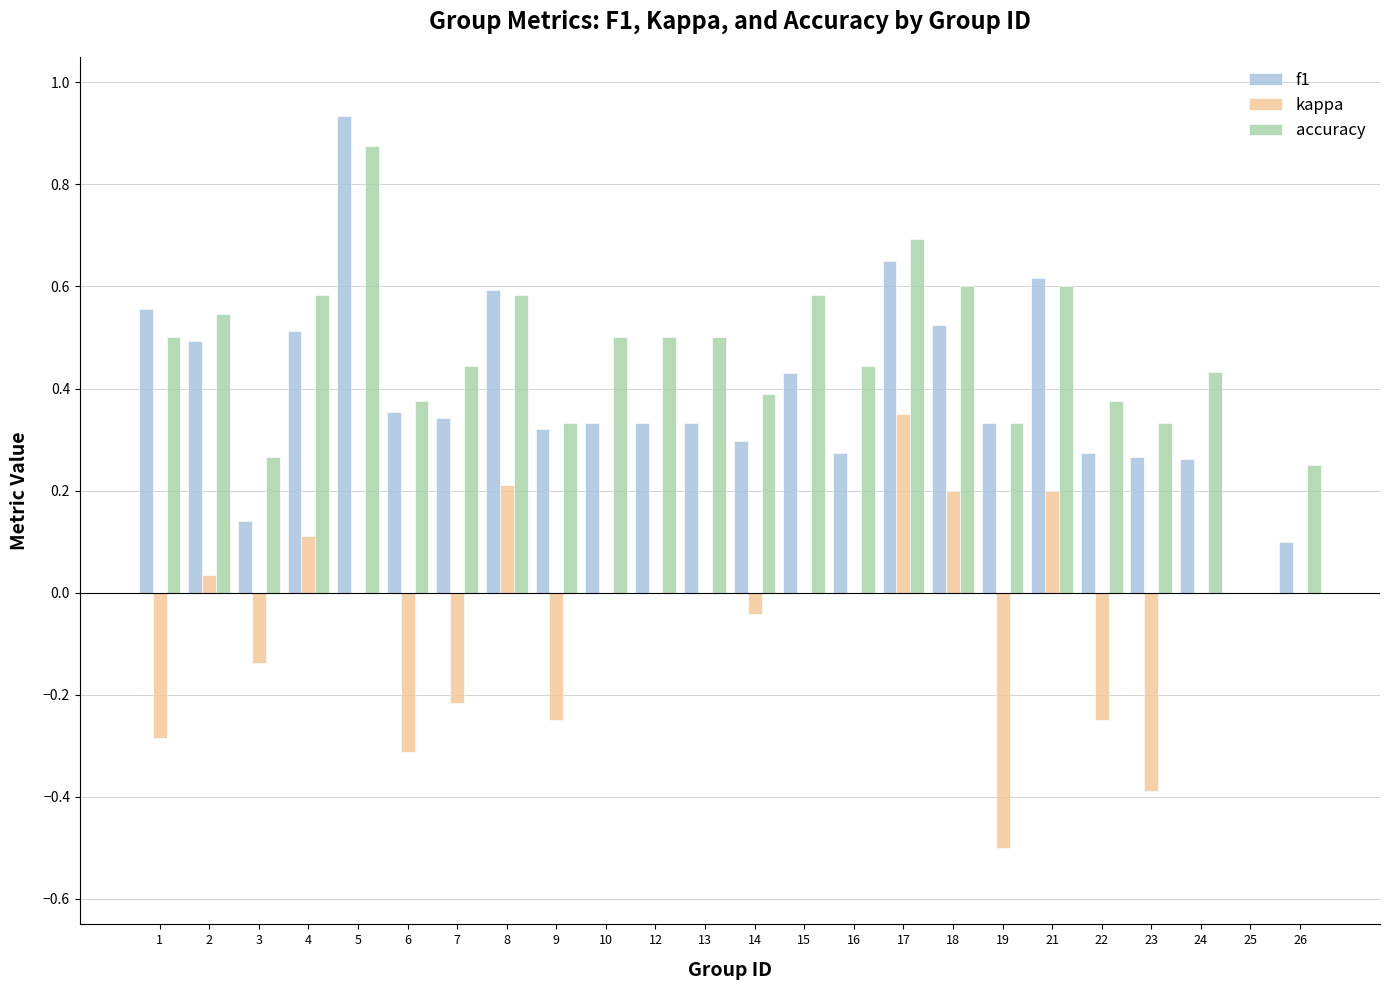

Which category has the highest value across all series?

5